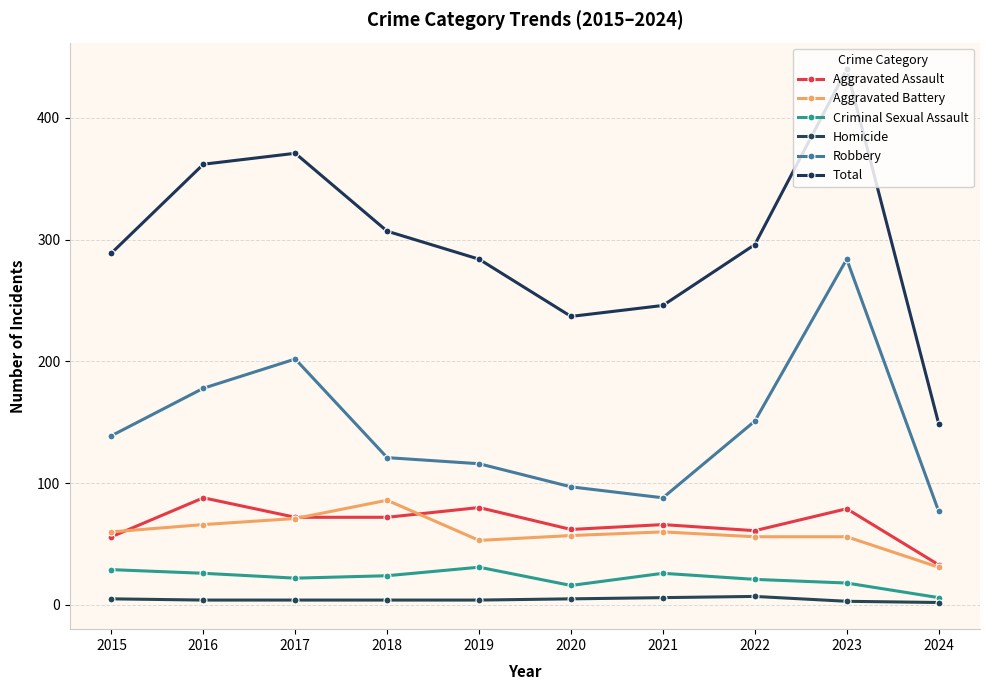

True or false: Aggravated Battery and Homicide intersect in this chart.

False